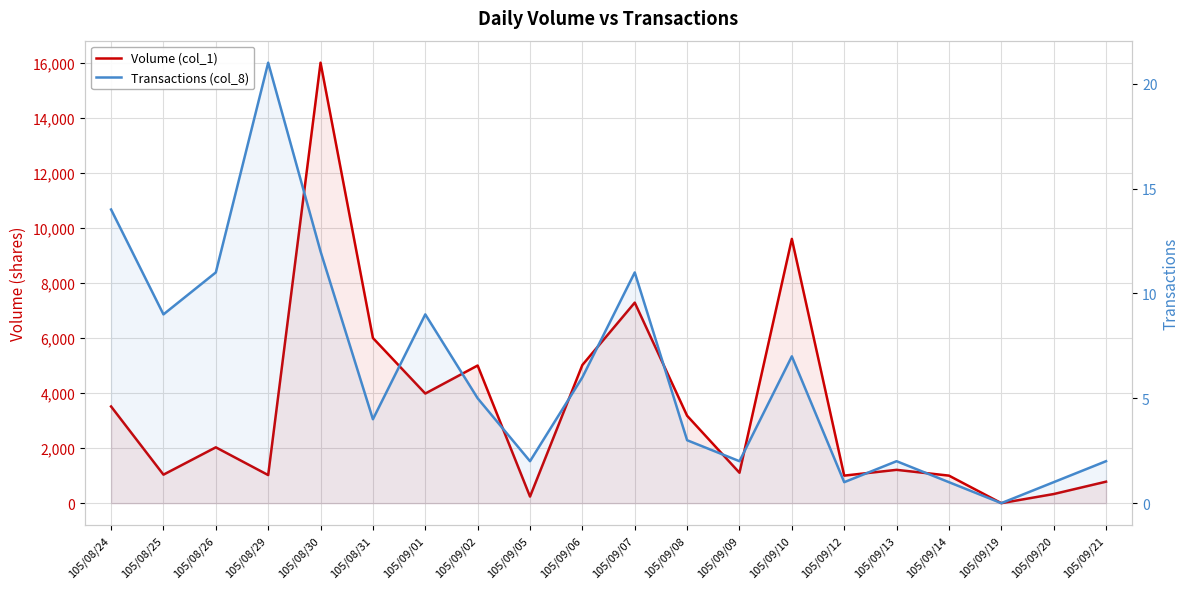

The value of Volume (col_1) at 105/09/10 is 9600. True or false?

True